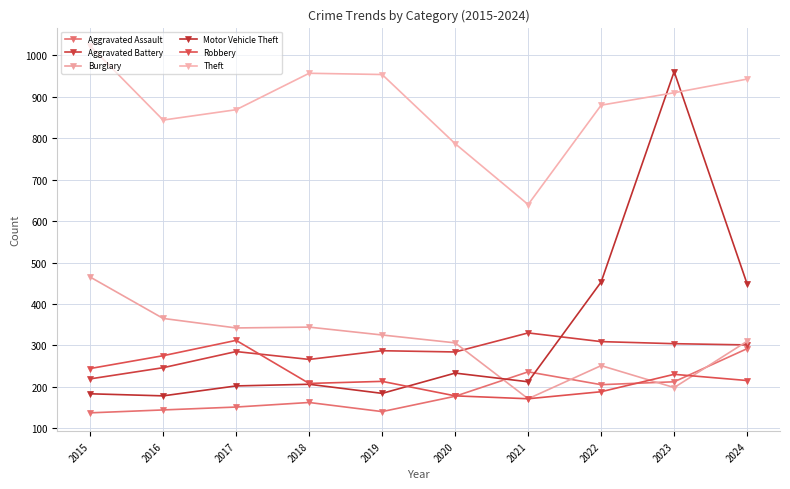

True or false: Robbery and Motor Vehicle Theft intersect in this chart.

True